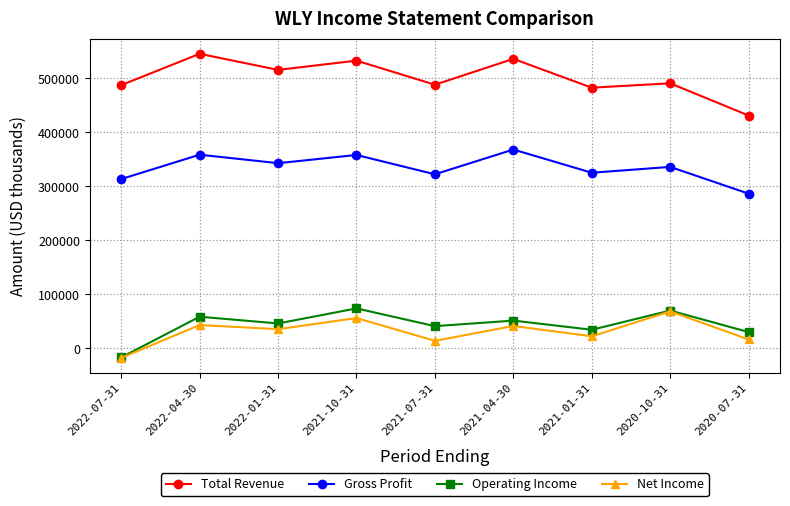

How many values in the Gross Profit series are below 336100?

4